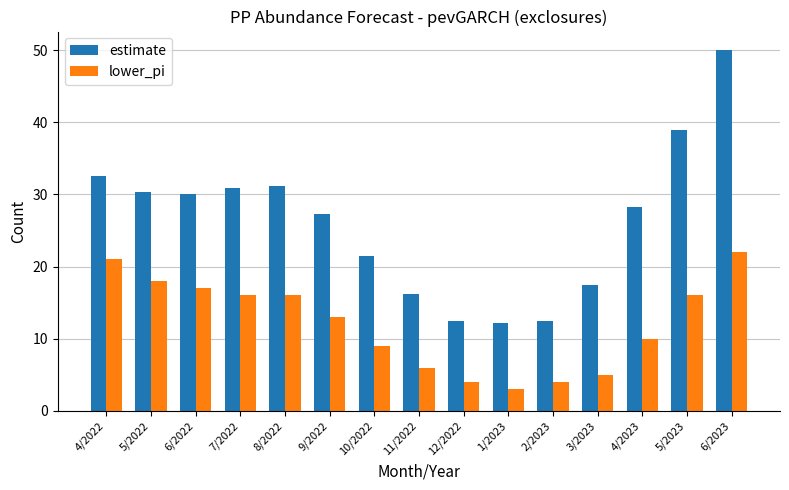

What value does the estimate series have at 3/2023?

17.4